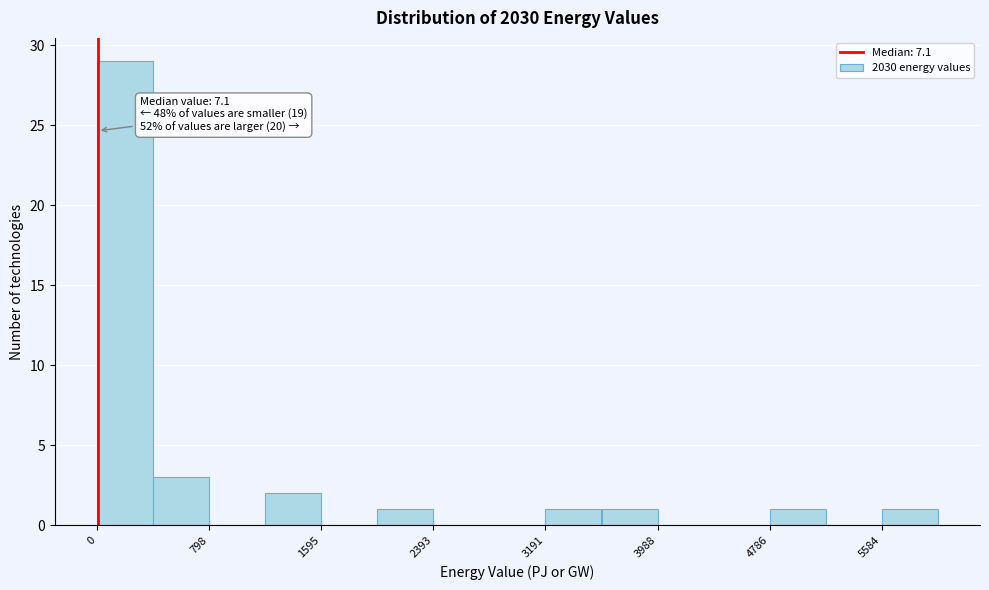

Around what value on the x-axis is the tallest bar? Give the approximate position of its centre, as read against the axis.

200